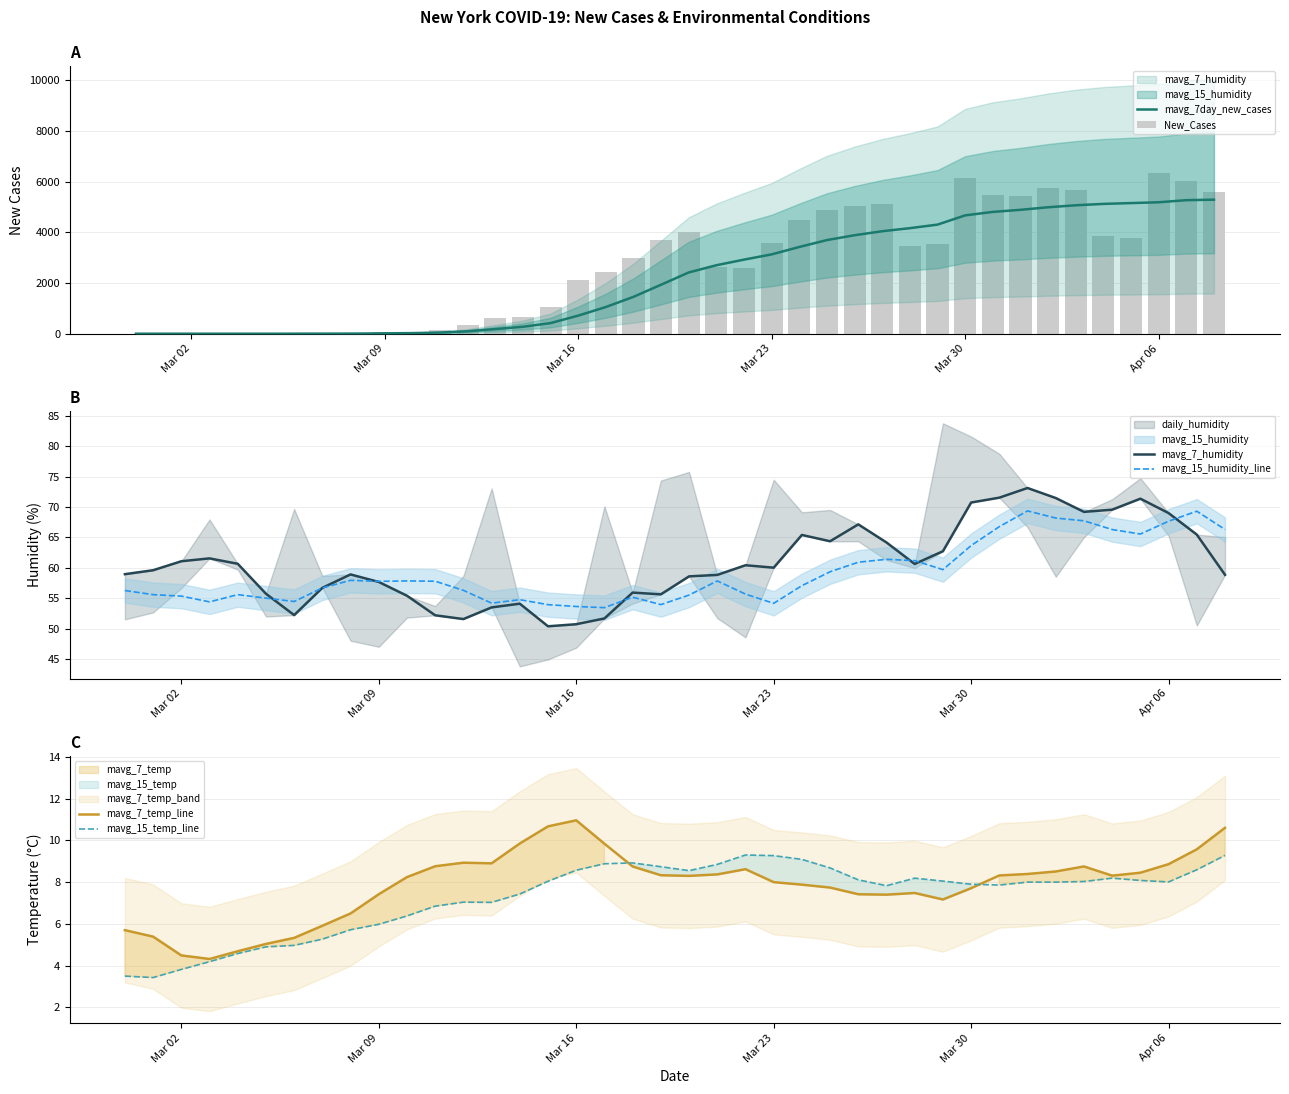

What is the lowest value of the mavg_7_humidity series?

50.4